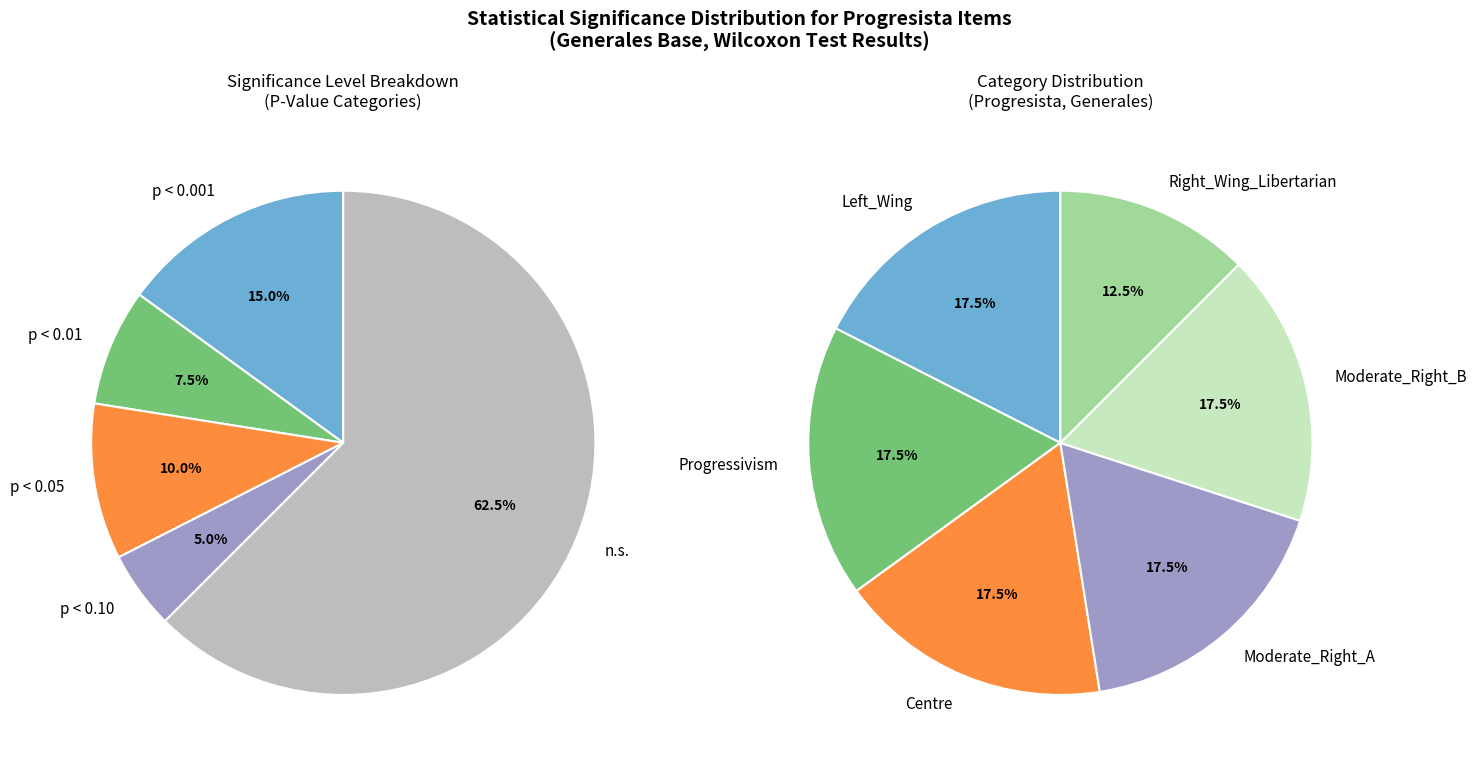

Is the sum of 24 and 8 greater than half?

No